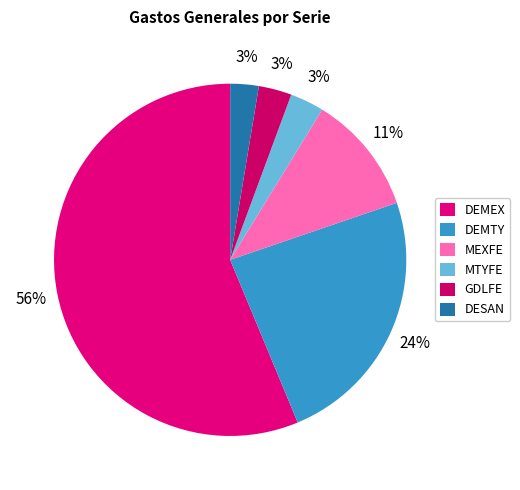

How many slices are in this pie chart?

6